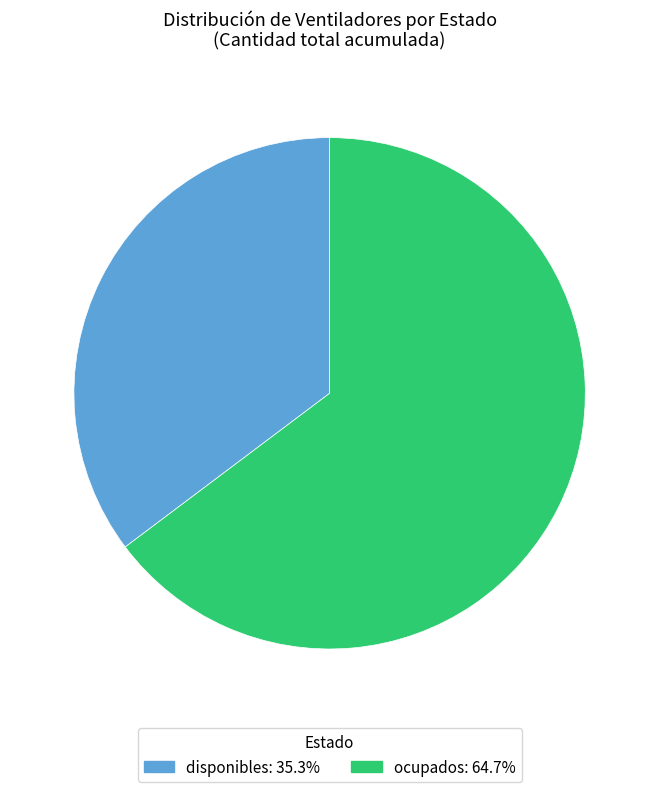

Rank the categories by value from lowest to highest.

disponibles, ocupados